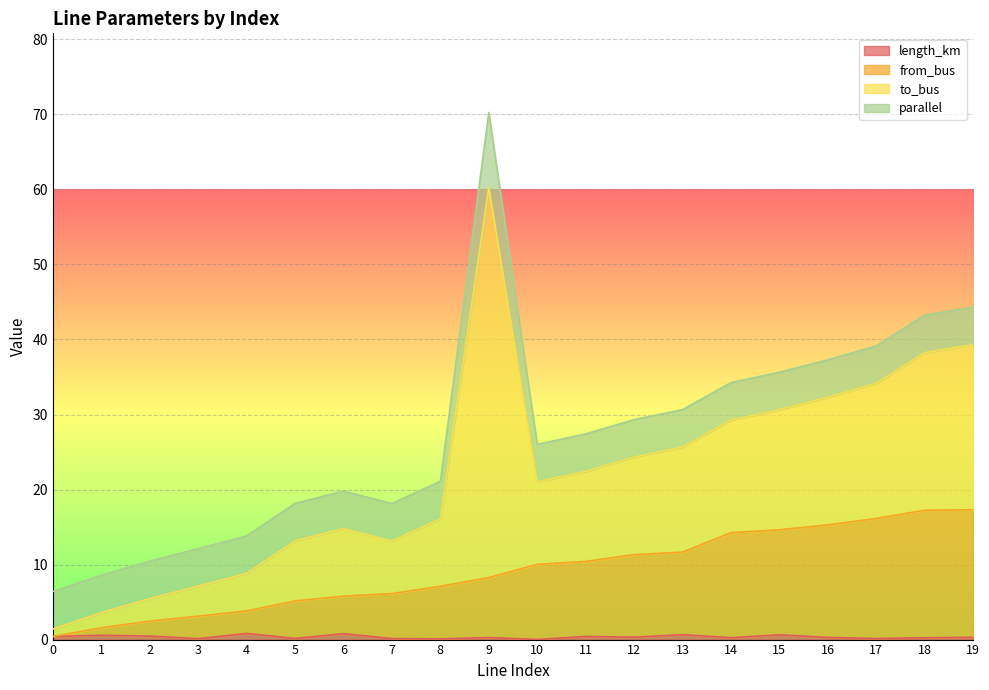

At which category is the sum across all series the highest?

9